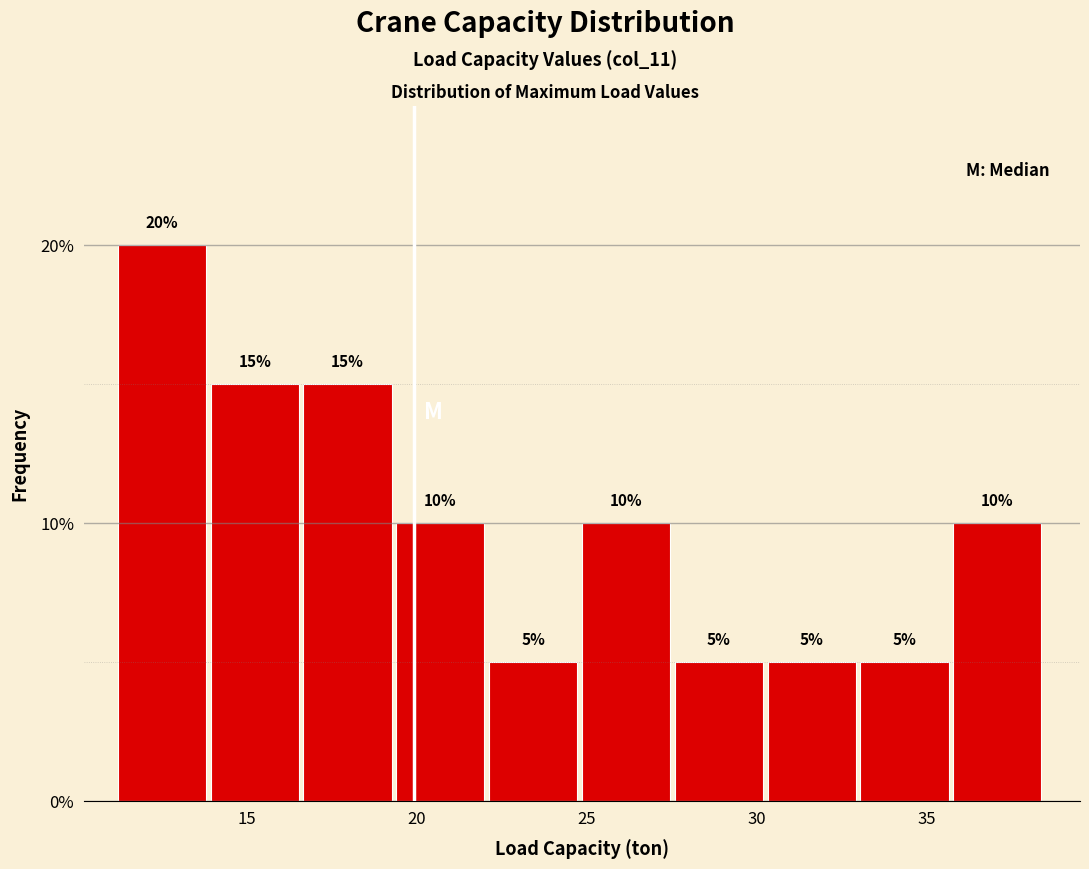

How tall is the bar that spans 27.5 to 30.5 on the x-axis? The bar edges are not printed on the chart, so give them approximately, as read against the axis.

5